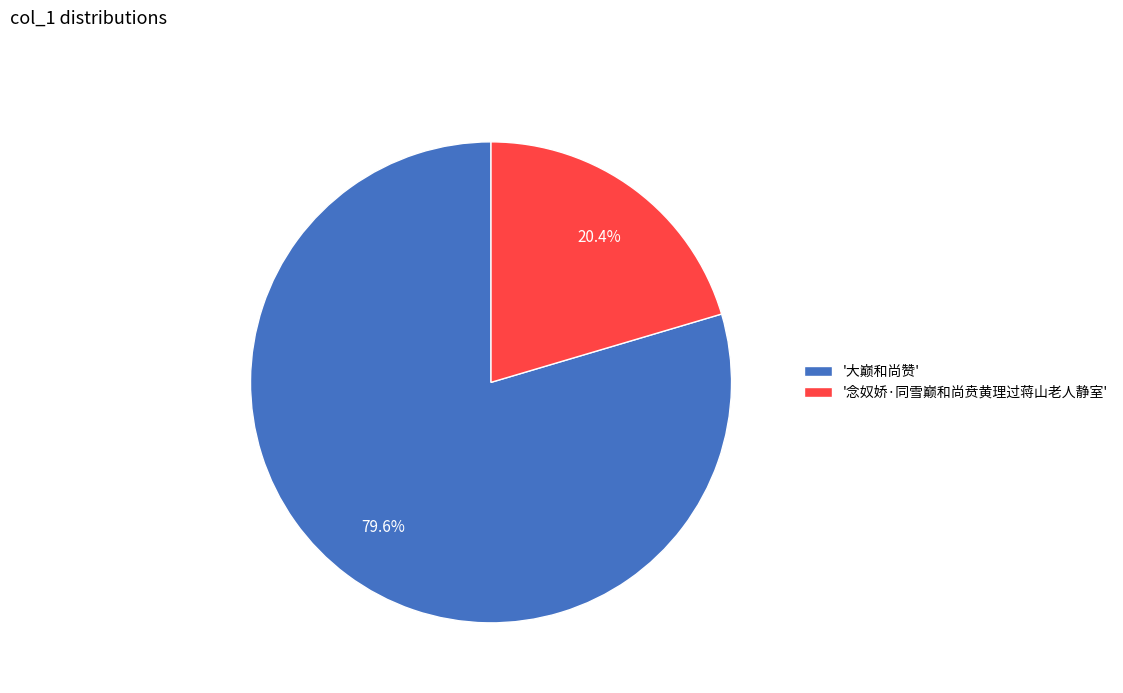

How many slices are in this pie chart?

2